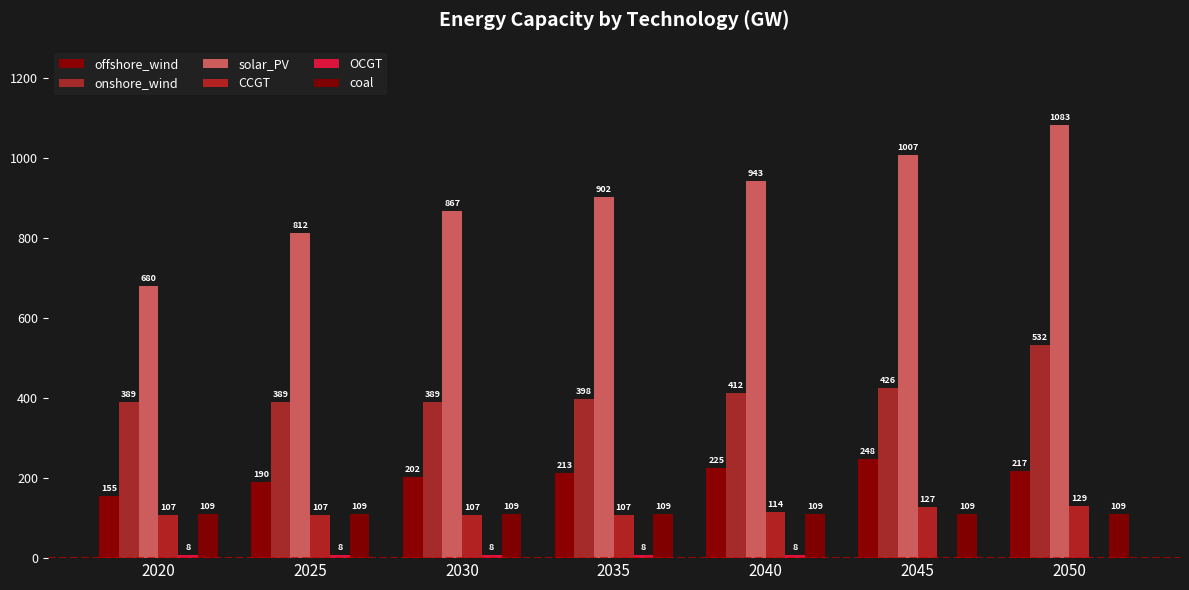

Which series has the widest spread of values?

solar_PV